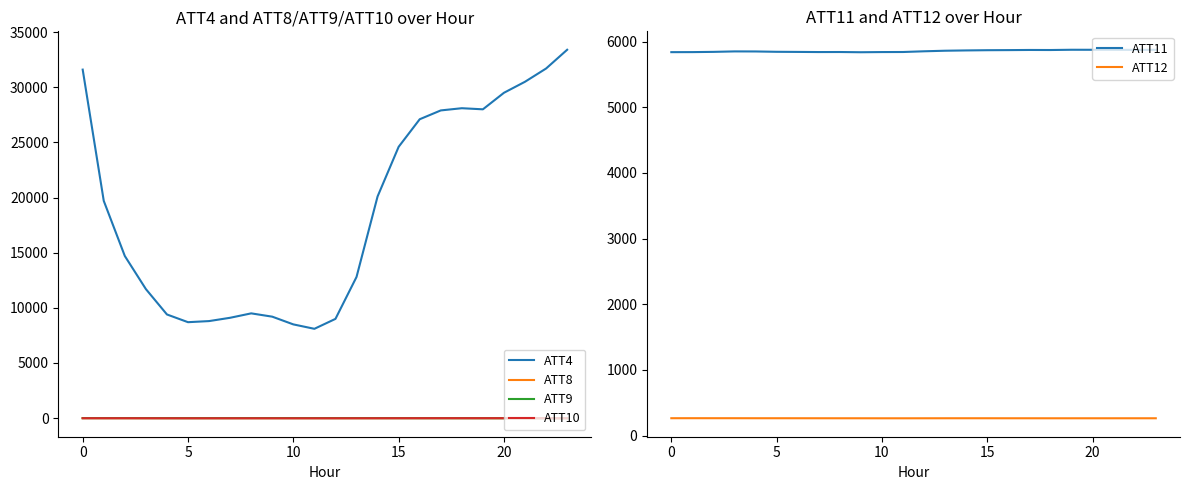

What is the average value of the ATT12 series?

264.7